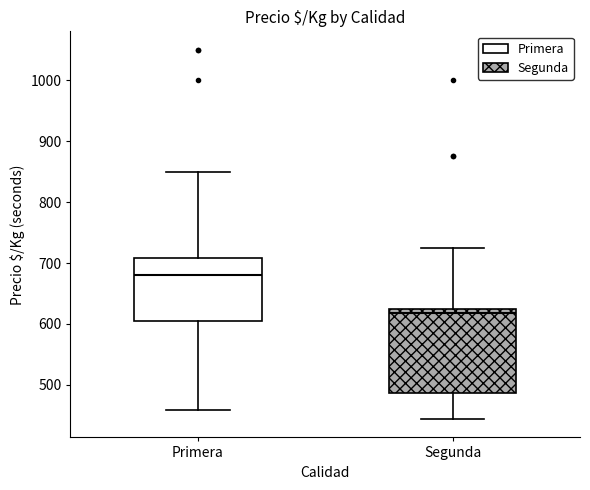

Reading left to right, transcribe this box plot: for each box, give where its median line is, the range the box spans, and where its two whiskers end, as read against the y-axis. The values are not printed on the chart, so give them approximately, as read against the axis.

Primera: median 680, box 600 to 710, whiskers 460 to 850
Segunda: median 620, box 490 to 630, whiskers 440 to 730